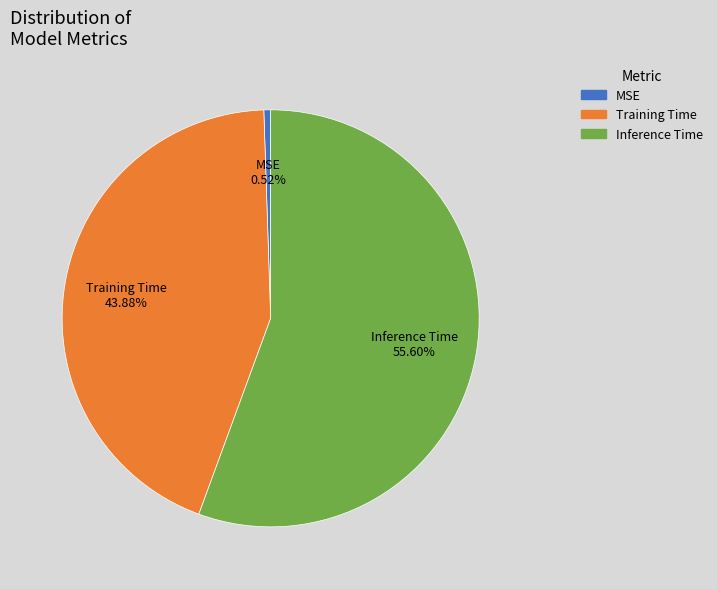

To the nearest percent, what percentage of the pie is MSE?

1%